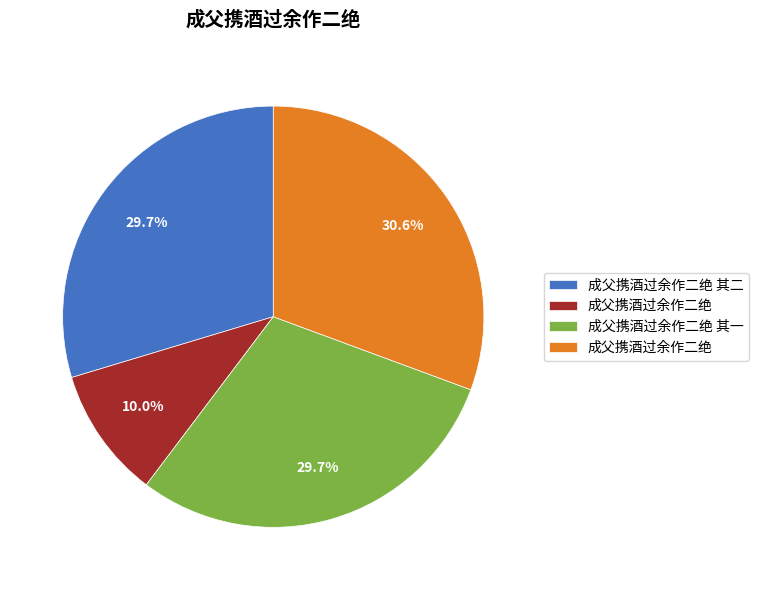

Does any single category account for the majority?

No